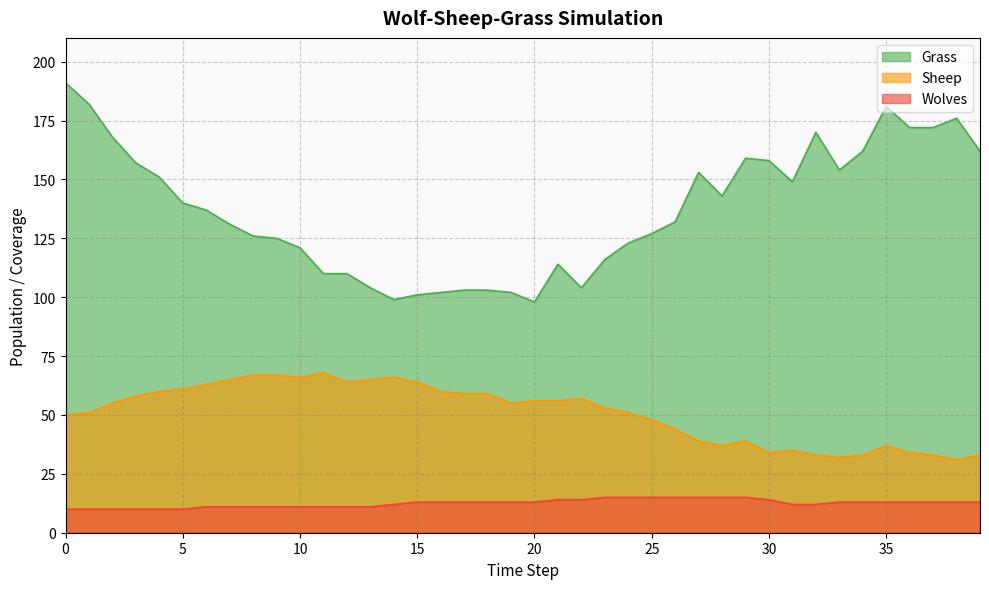

List the labels in order of Grass value, smallest first.

20, 14, 15, 16, 19, 17, 18, 13, 22, 11, 12, 21, 23, 10, 24, 9, 8, 25, 7, 26, 6, 5, 28, 31, 4, 27, 33, 3, 30, 29, 34, 39, 2, 32, 36, 37, 38, 35, 1, 0